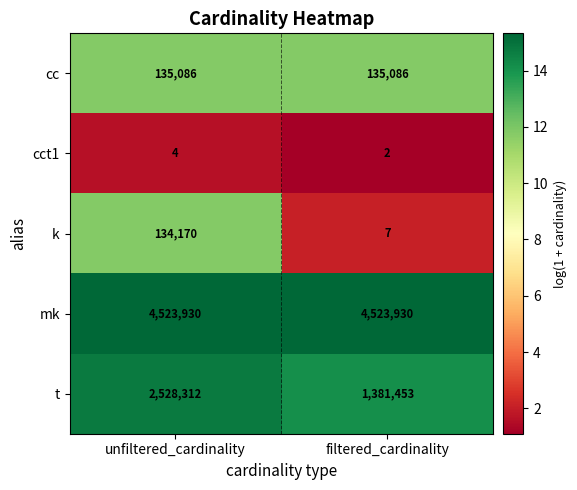

Which series has the largest range (max minus min)?

t